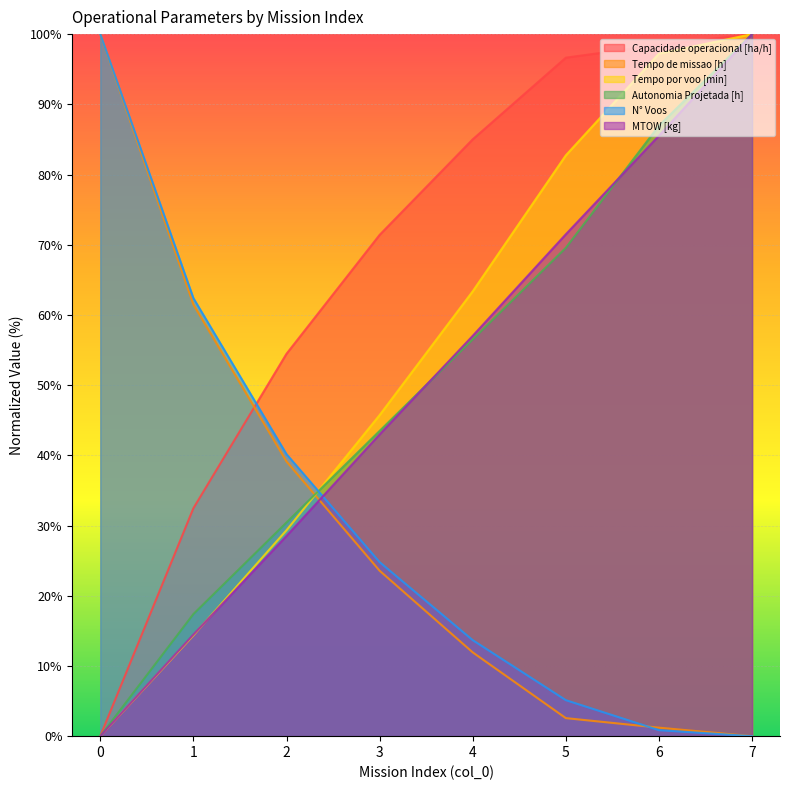

Reading right to left, what are all the values shown in this chart?

Capacidade operacional [ha/h]: 7=100.0	6=98.5	5=96.6	4=85.0	3=71.4	2=54.5	1=32.5	0=0.0
Tempo de missao [h]: 7=0.0	6=1.2	5=2.6	4=11.9	3=23.6	2=39.1	1=61.5	0=100.0
Tempo por voo [min]: 7=100.0	6=97.2	5=82.7	4=63.4	3=45.7	2=29.3	1=14.4	0=0.0
Autonomia Projetada [h]: 7=100.0	6=87.0	5=69.6	4=56.5	3=43.5	2=30.4	1=17.4	0=0.0
N° Voos: 7=0.0	6=0.9	5=5.1	4=13.7	3=24.8	2=40.2	1=62.4	0=100.0
MTOW [kg]: 7=100.0	6=85.5	5=71.5	4=57.0	3=43.0	2=28.5	1=14.5	0=0.0